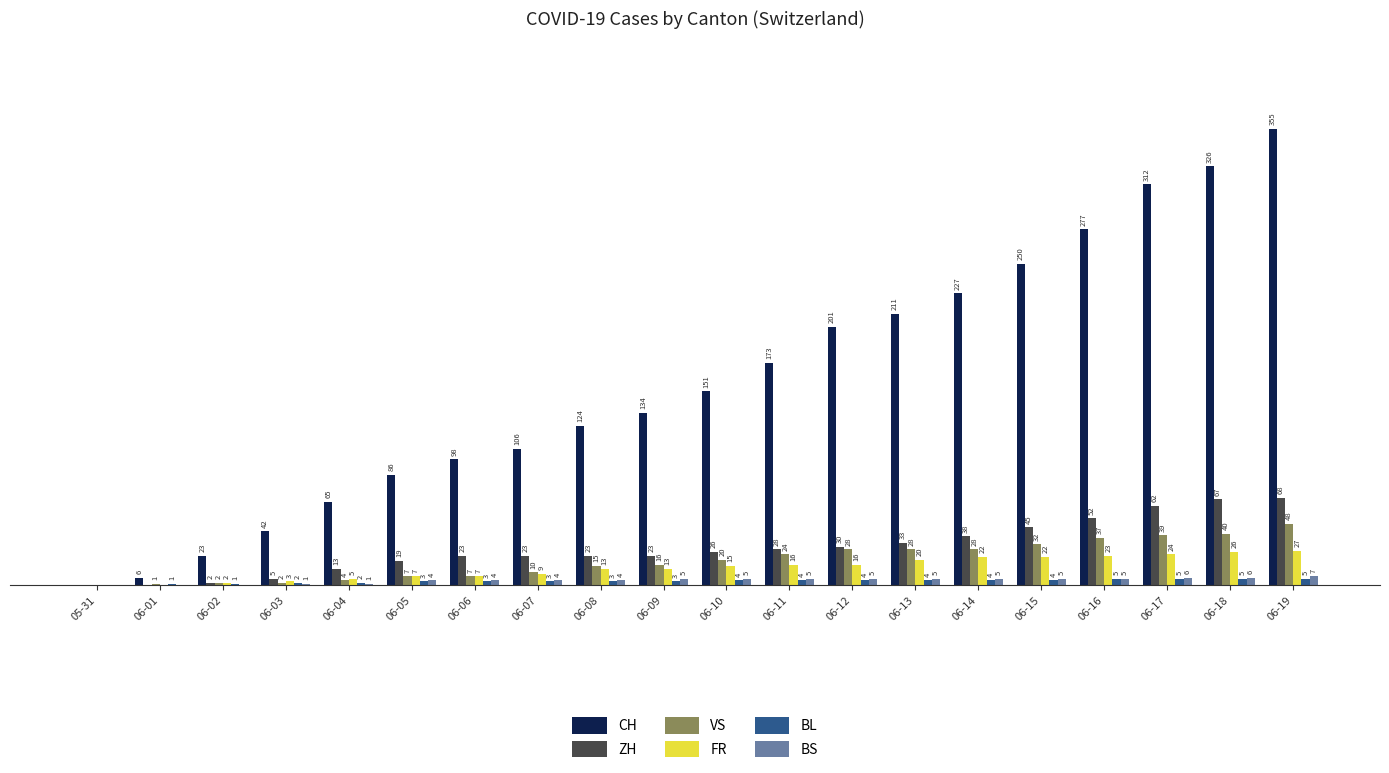

Where is CH nearest to the value 177?

06-11